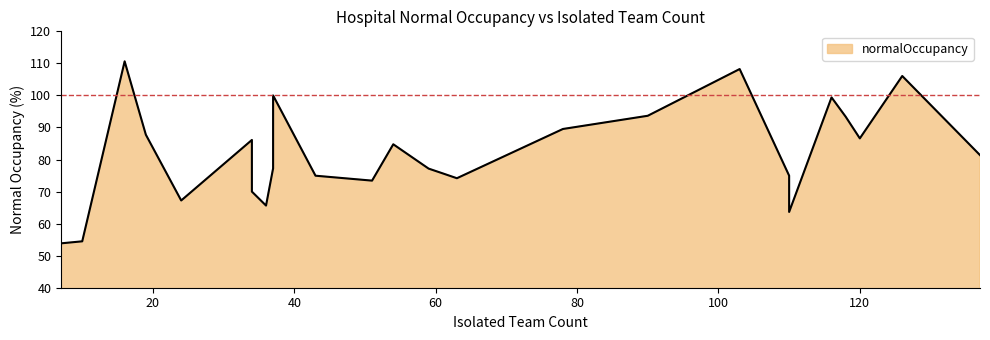

True or false: the data shows 20.9 at מאיר.

False